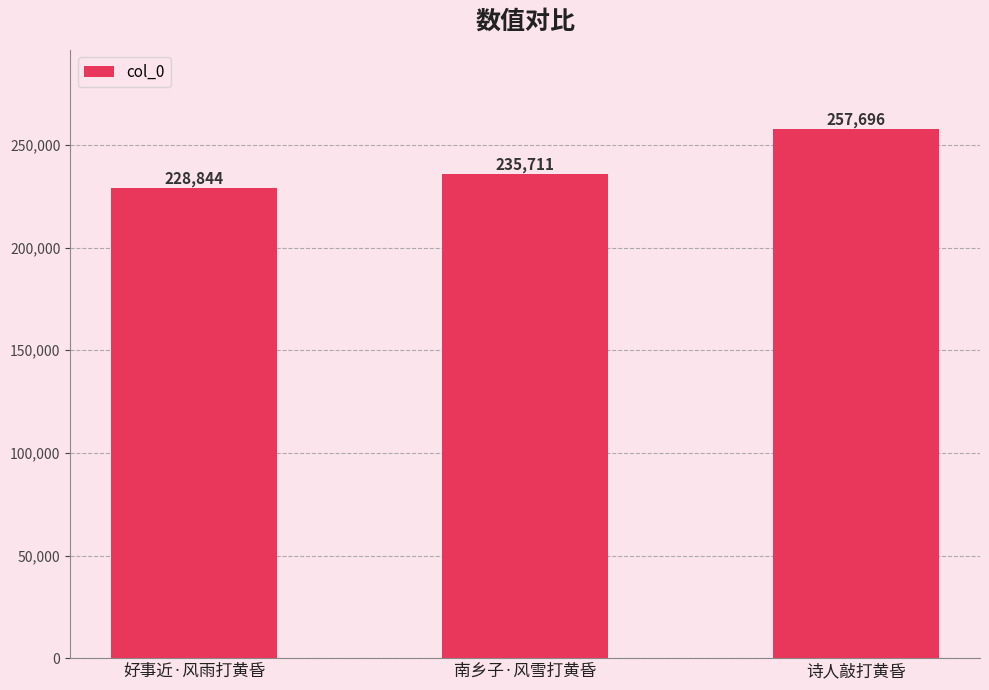

Rank the categories by value from highest to lowest.

诗人敲打黄昏, 南乡子·风雪打黄昏, 好事近·风雨打黄昏